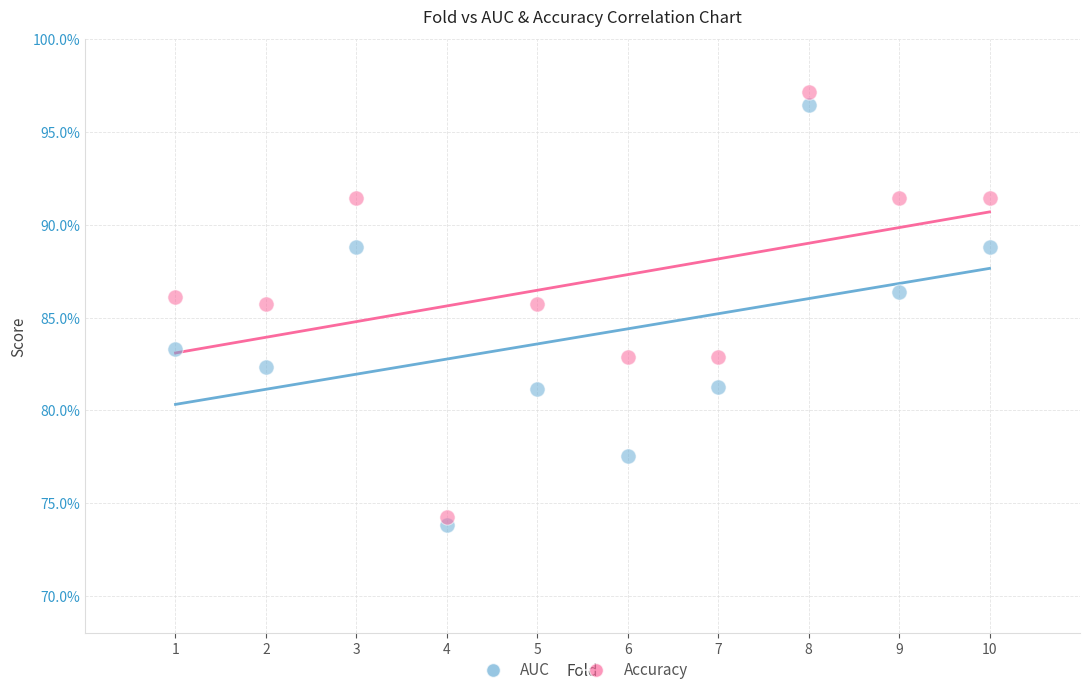

Which series contains the lowest Y value?

AUC